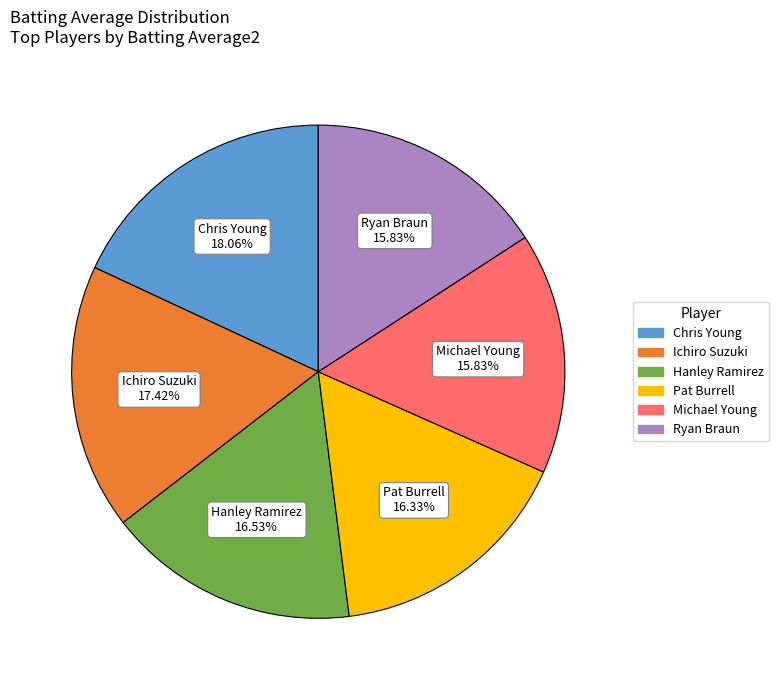

Is there any slice that represents more than half of the pie?

No